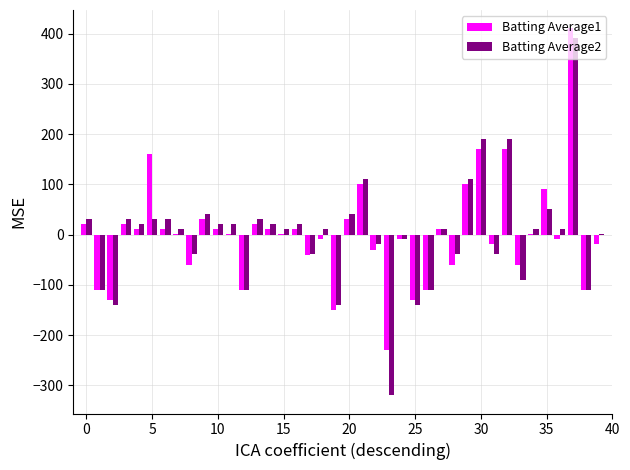

What is the maximum value shown in the chart?

410.5